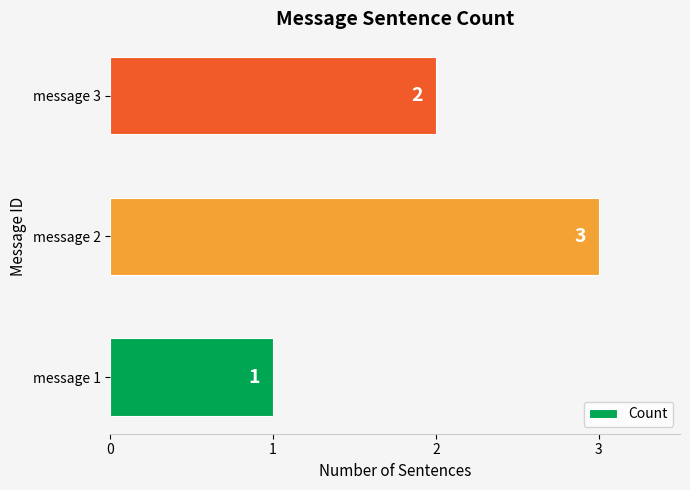

At which category does the chart reach its peak across all series?

message 2